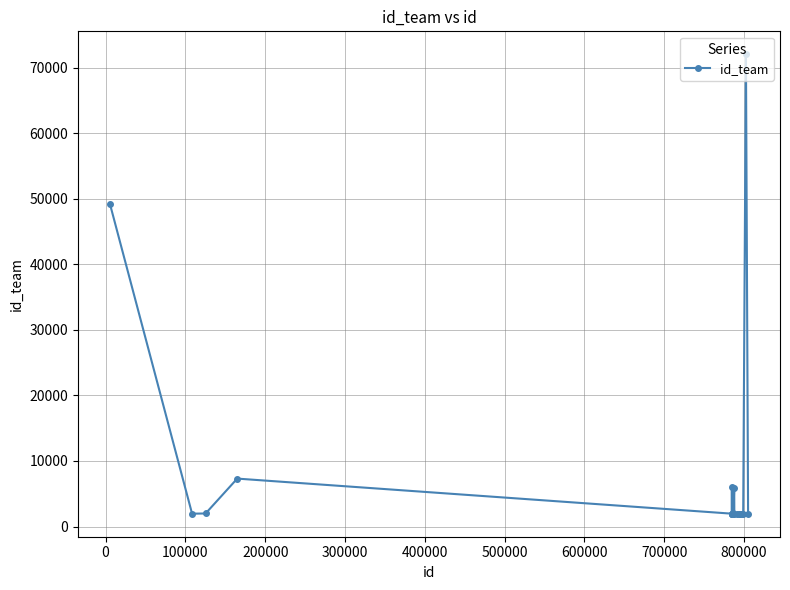

What is the value of the 5th point from the left?

1966